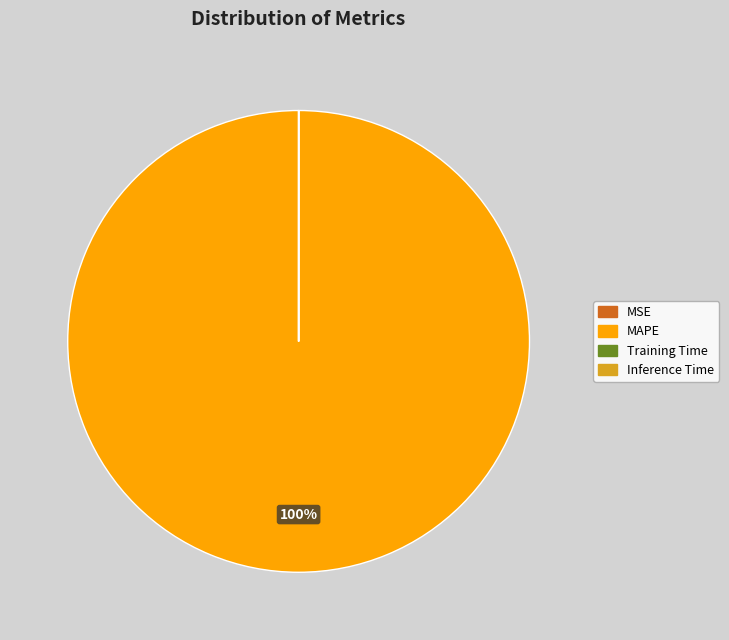

To the nearest percent, what is the difference between the largest and smallest slice percentages?

100%